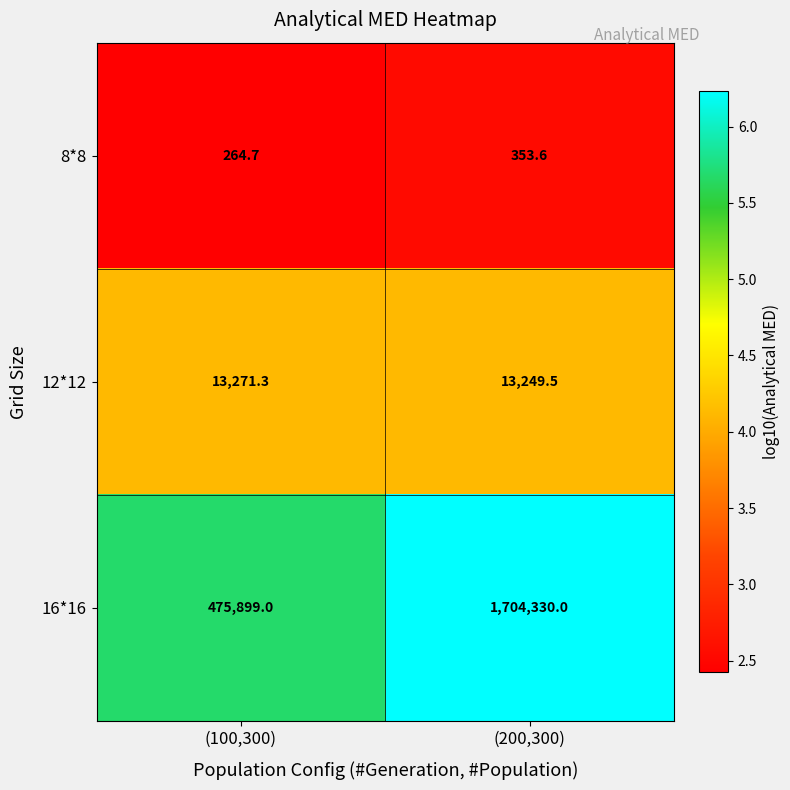

What is the minimum value shown in the chart?

264.7